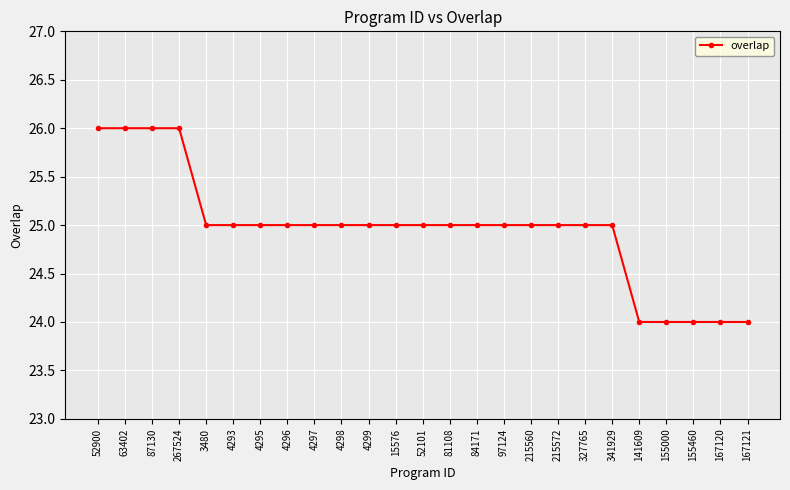

What is the sum of the values at 215560 and 4293?

50